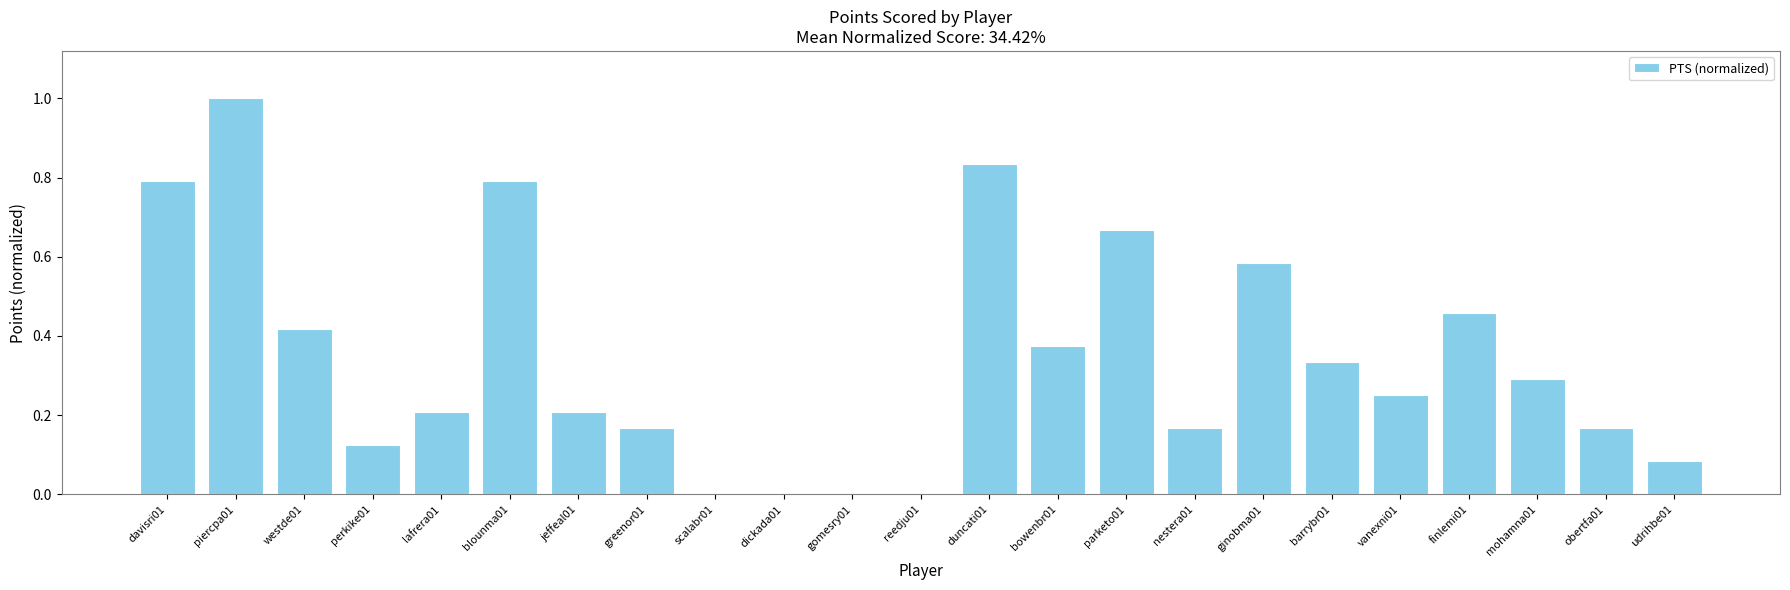

What is the sum of the values at nestera01 and davisri01?

1.0